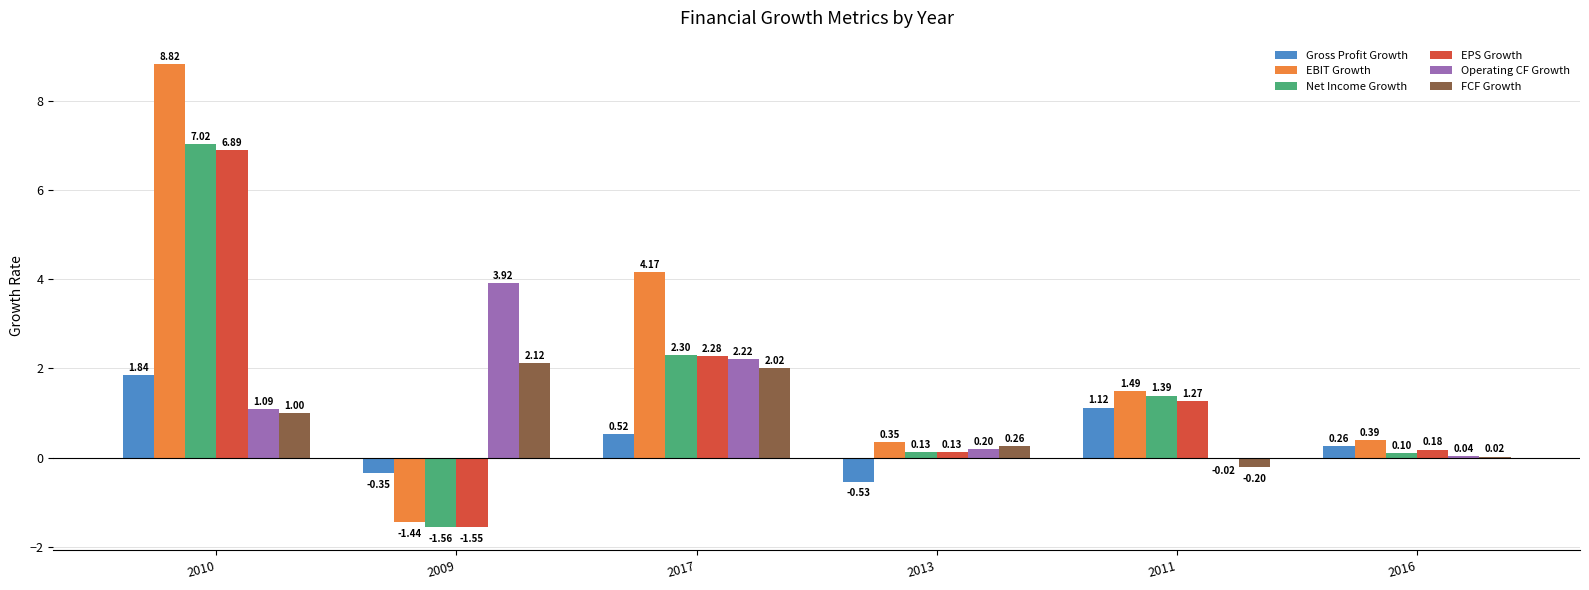

Which series has the largest range (max minus min)?

EBIT Growth